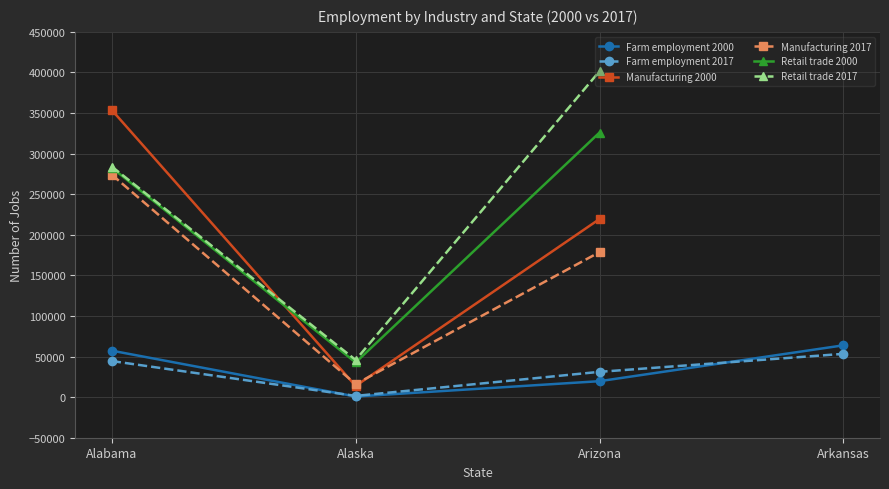

Does the chart display data point markers on the line(s)?

Yes